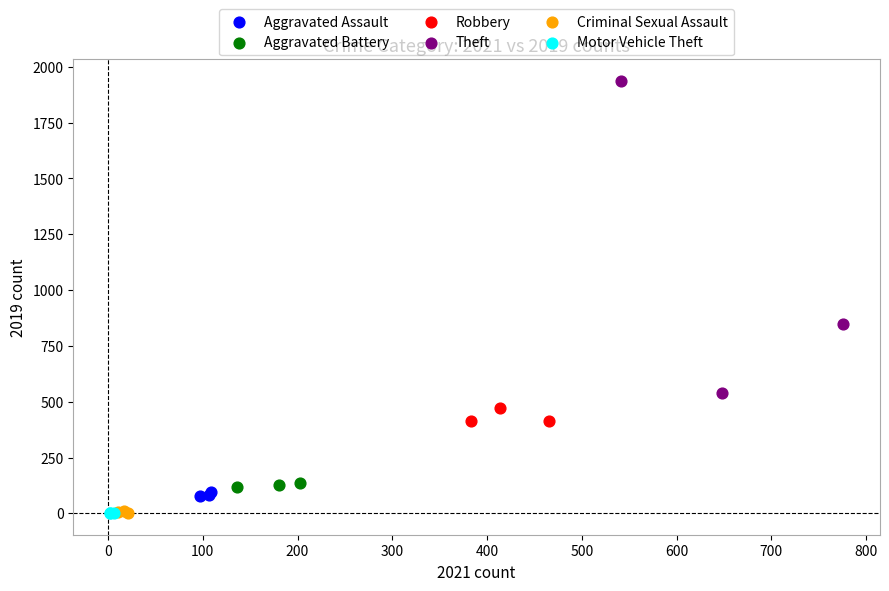

Which series reaches the maximum Y coordinate?

Theft